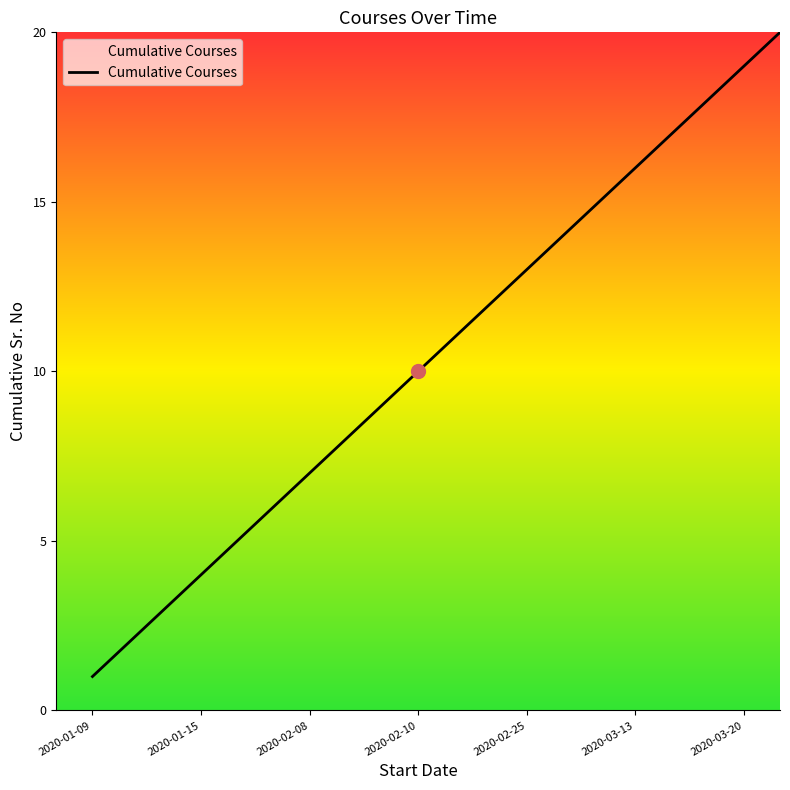

What is the greatest value displayed?

20